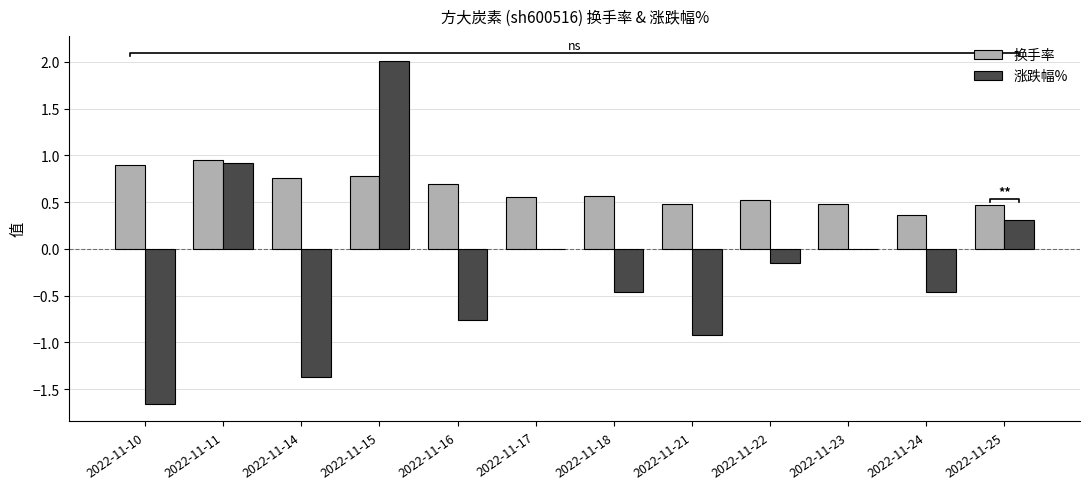

How many bars are there in each group?

2